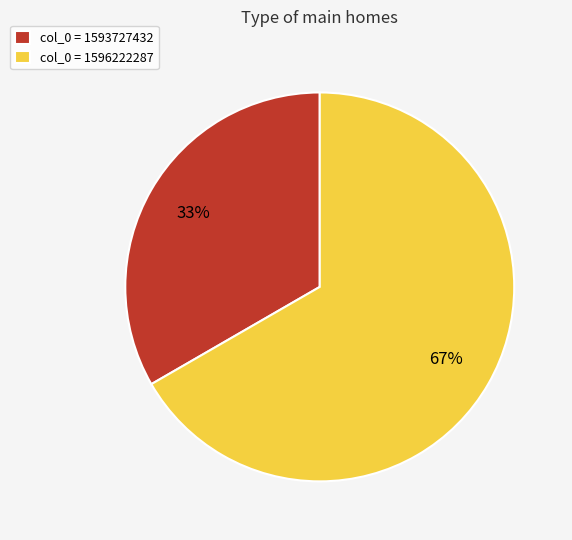

Combined, do col_0 = 1593727432 and col_0 = 1596222287 account for over 50%?

Yes